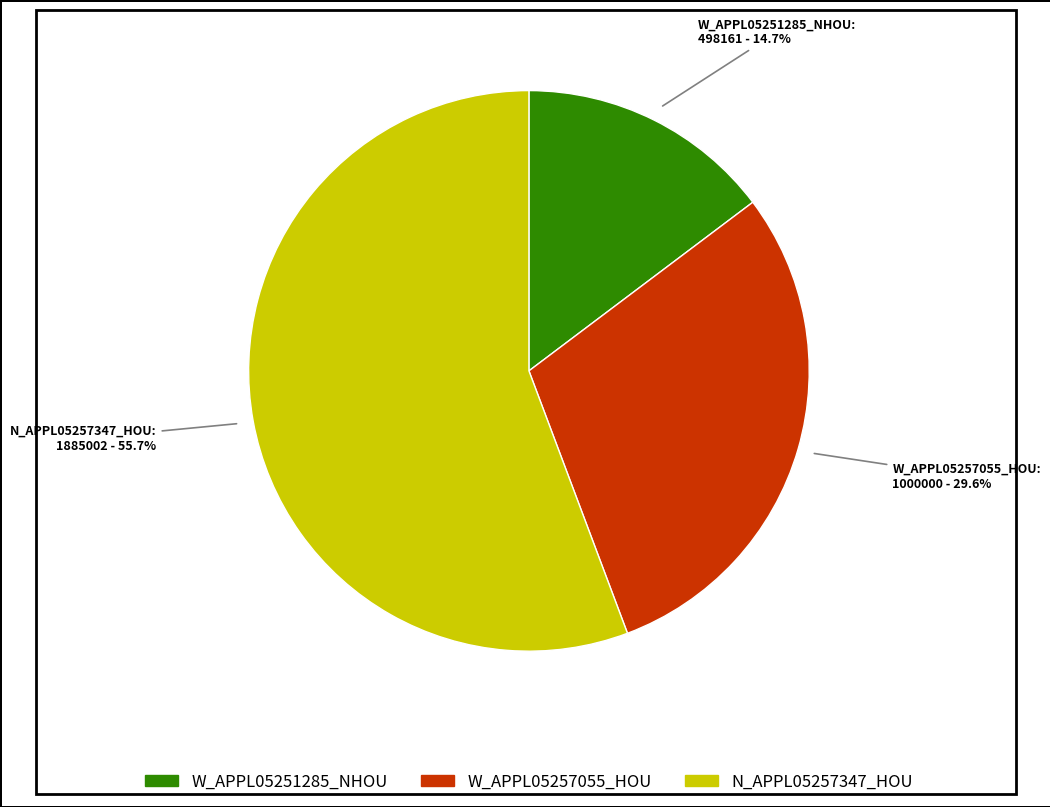

To the nearest percent, what percentage of the pie is N_APPL05257347_HOU?

56%